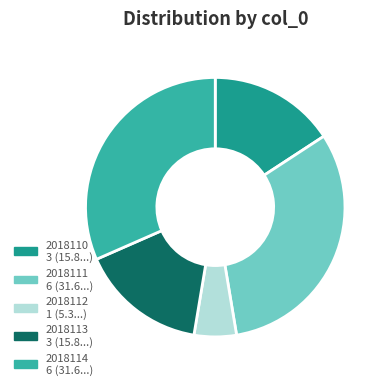

Is 2018111 the majority of the pie?

No